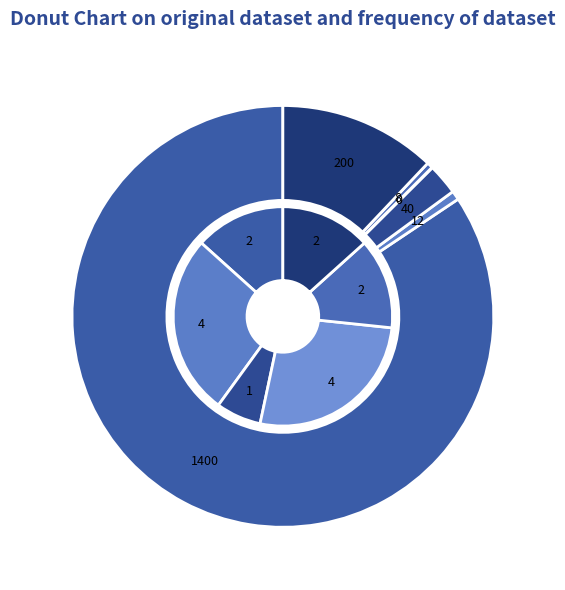

The POS消费-开水 slice represents 1% of the pie. True or false?

False